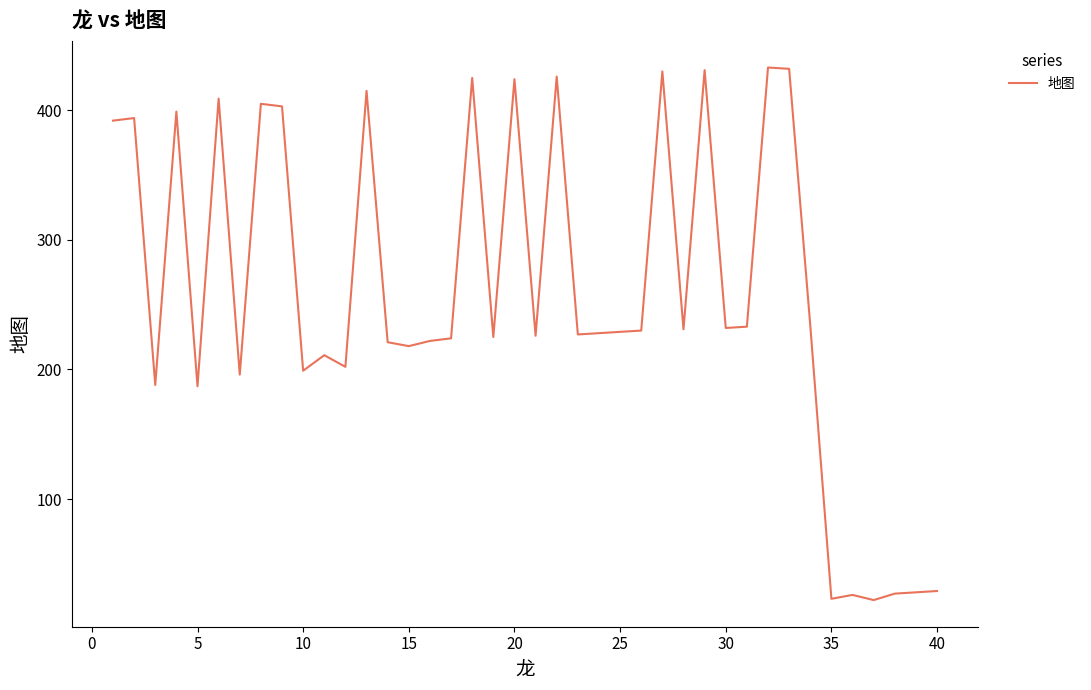

Count the number of categories in the chart.

40